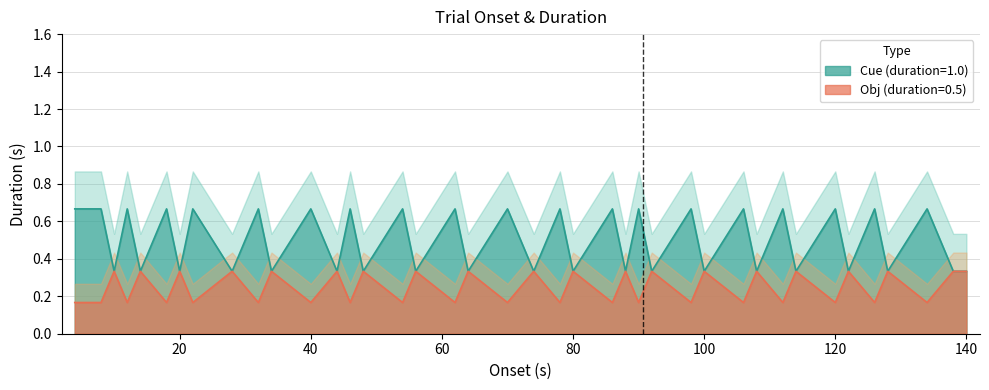

What are all the series names shown in the legend?

Cue (duration=1.0), Obj (duration=0.5)